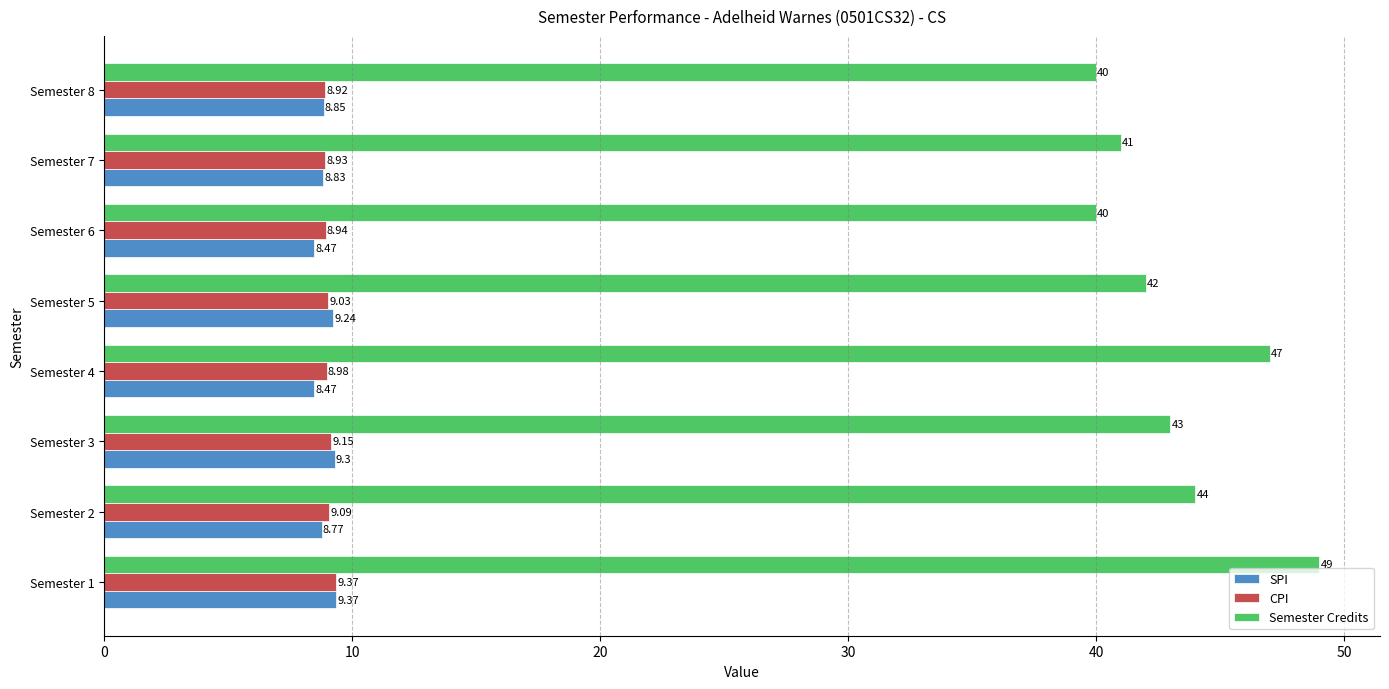

At which category is the sum across all series the highest?

Semester 1